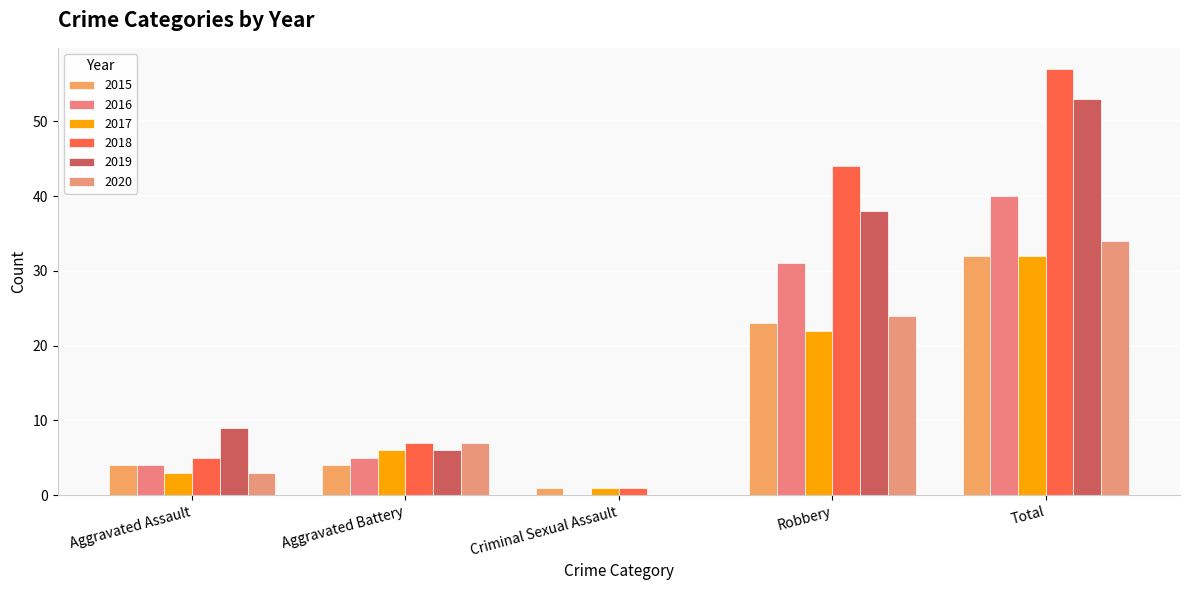

Reading left to right, list all the values displayed in this chart.

2015: 4	4	1	23	32
2016: 4	5	0	31	40
2017: 3	6	1	22	32
2018: 5	7	1	44	57
2019: 9	6	0	38	53
2020: 3	7	0	24	34